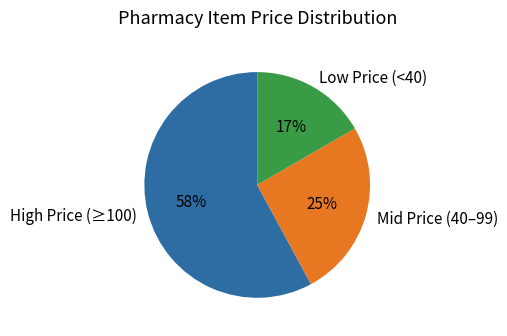

Rank the categories by value from lowest to highest.

Low Price (<40), Mid Price (40–99), High Price (≥100)